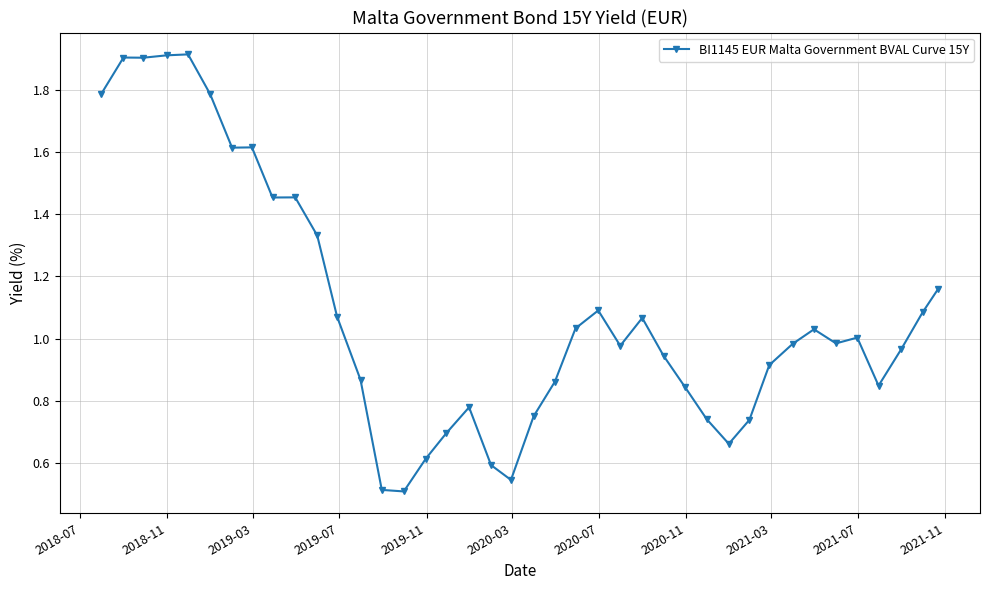

True or false: there are more than 2 points higher than both neighbors.

True